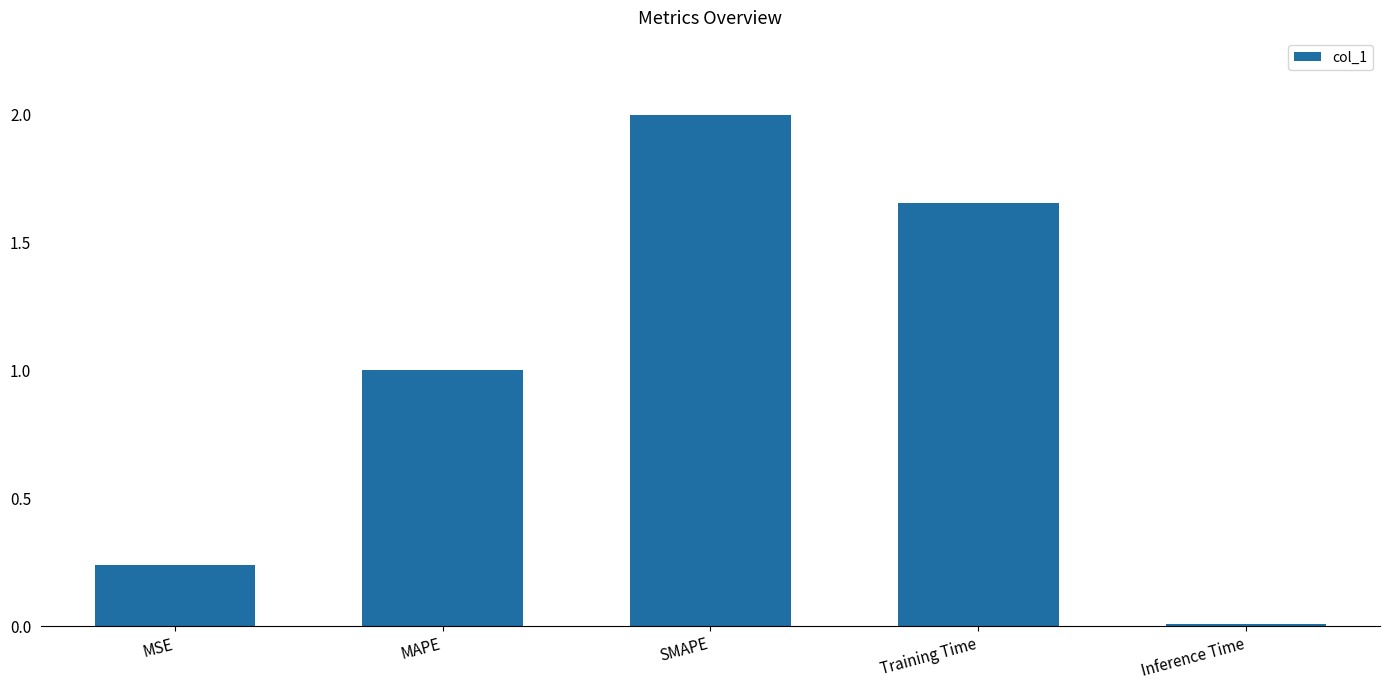

At which category does the chart reach its minimum across all series?

Inference Time